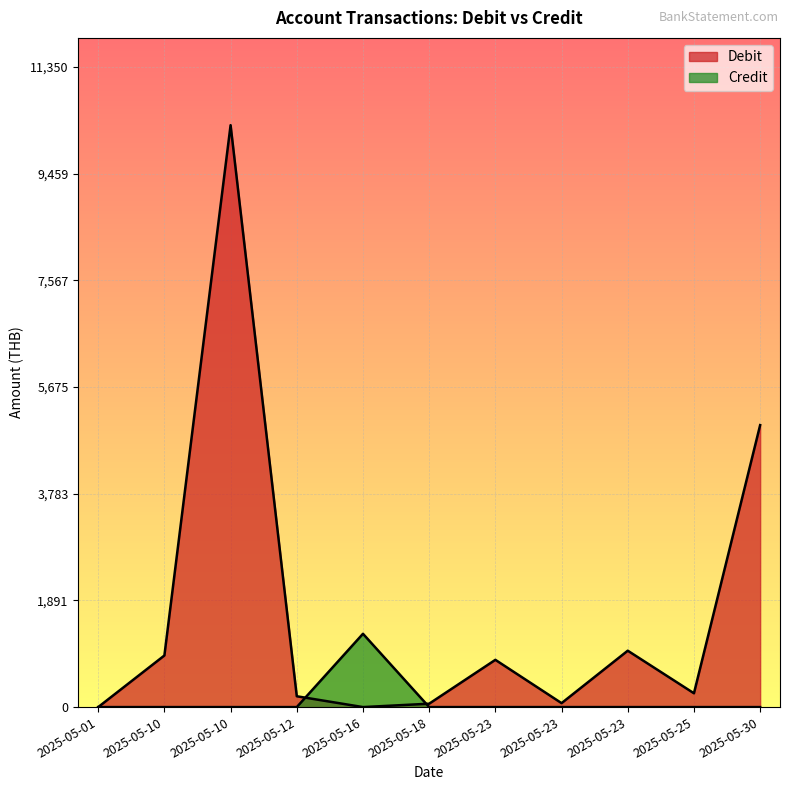

Which series has the largest range (max minus min)?

Debit